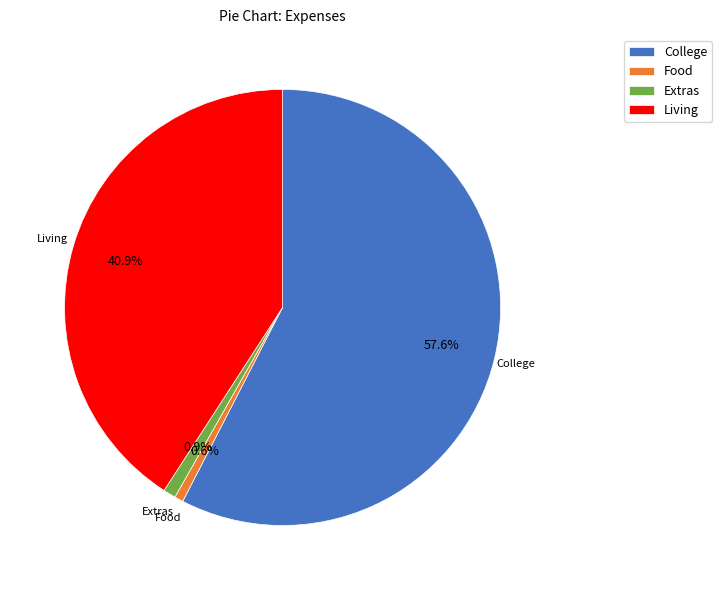

Count the number of slices in the pie.

4